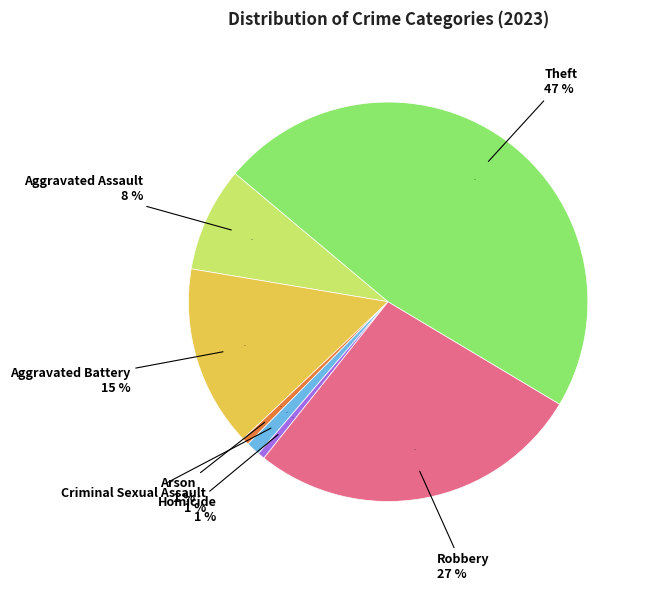

Does Arson account for over 50% of the chart?

No